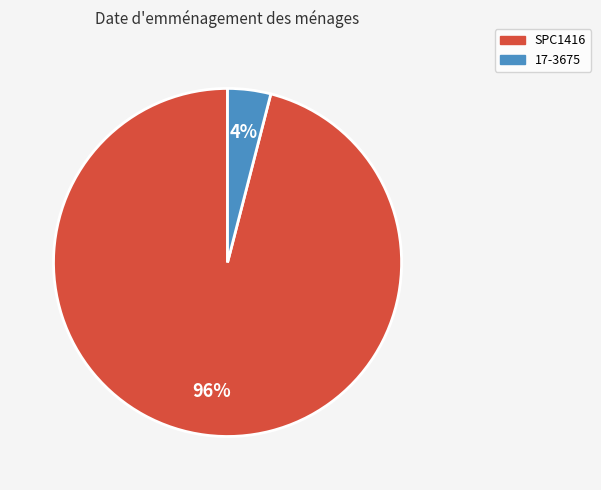

Count the number of slices in the pie.

2